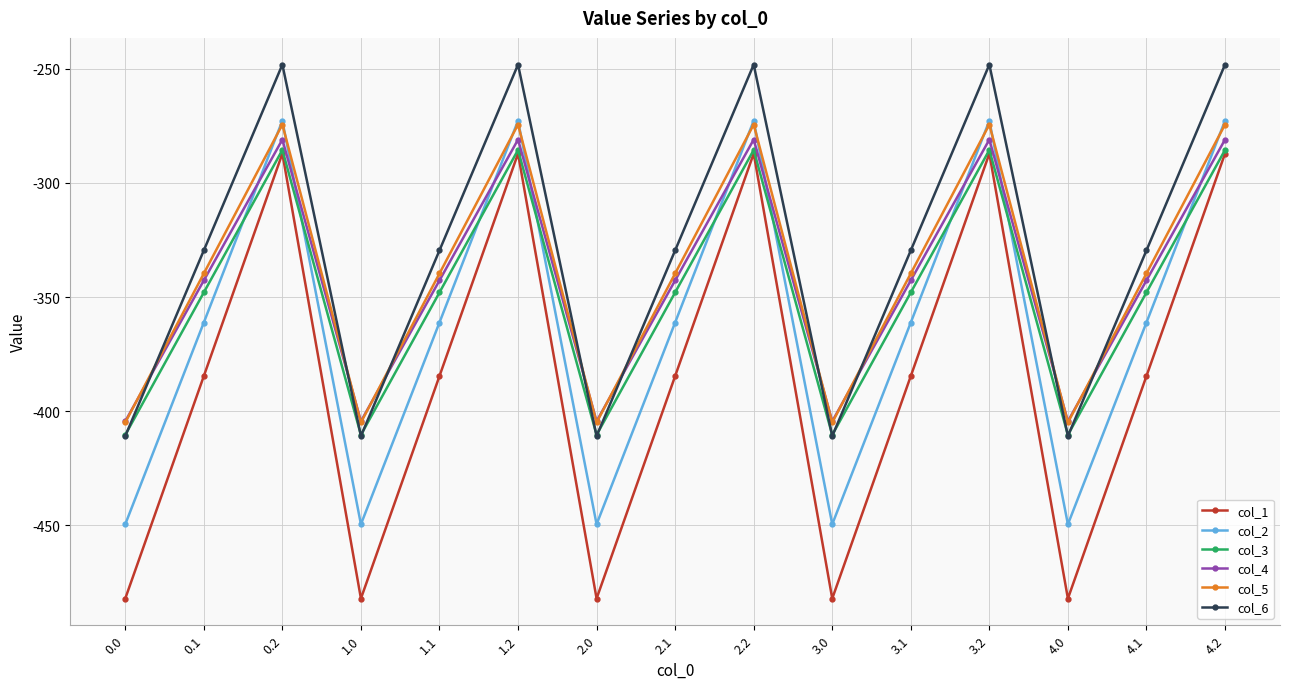

Is the value of col_2 at 1.0 greater than the value of col_4 at 1.1?

No